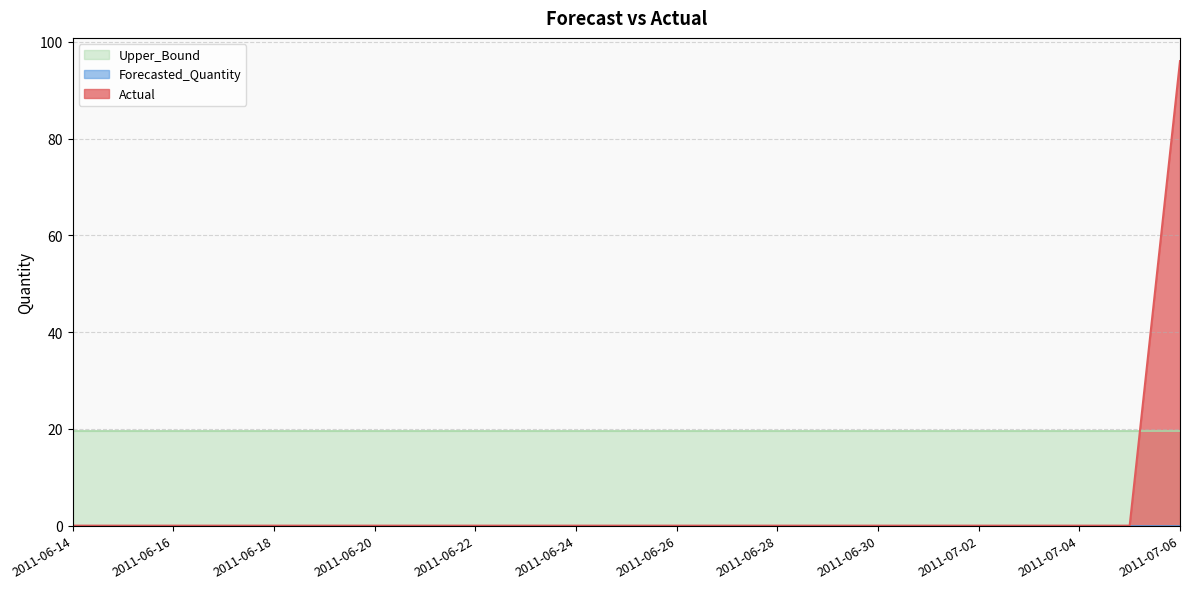

How many series are shown in this chart?

3